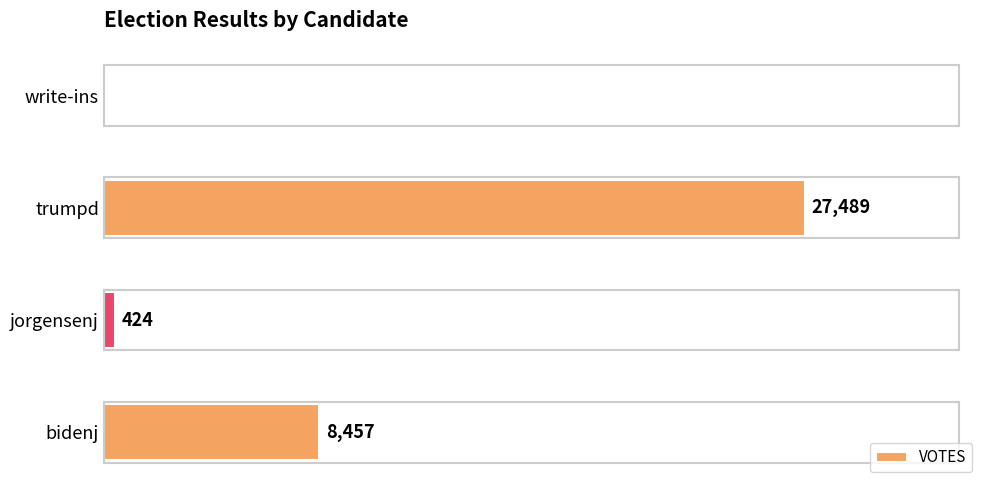

Which has a higher value, jorgensenj or trumpd?

trumpd